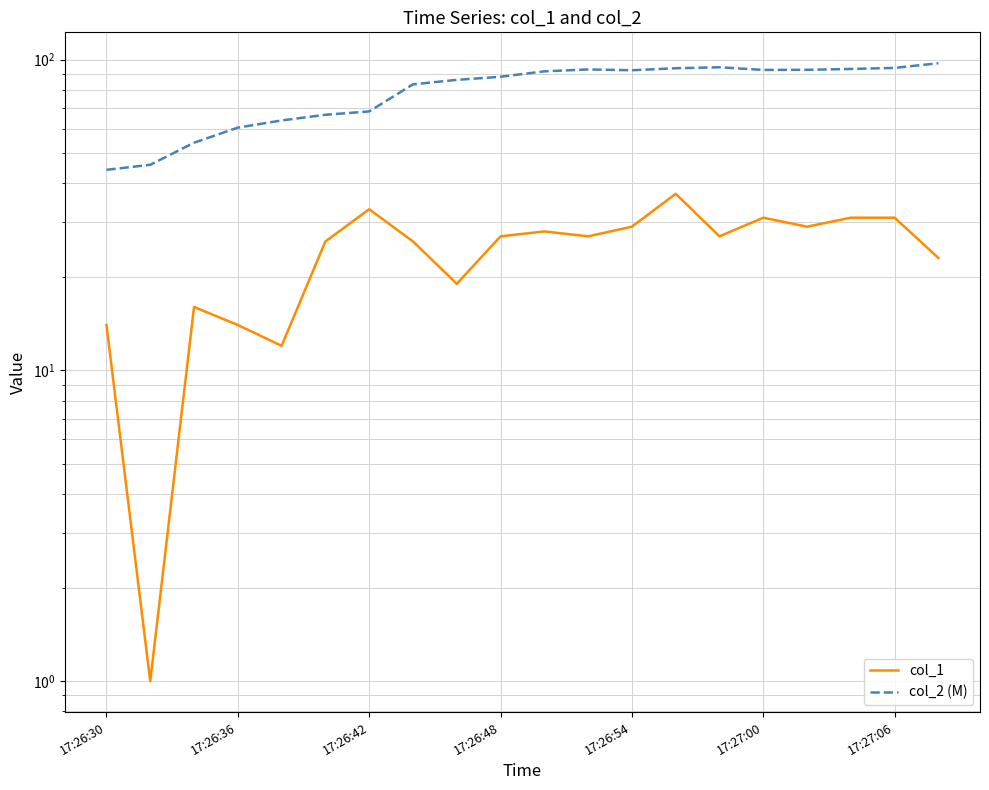

What are all the series names shown in the legend?

col_1, col_2 (M)